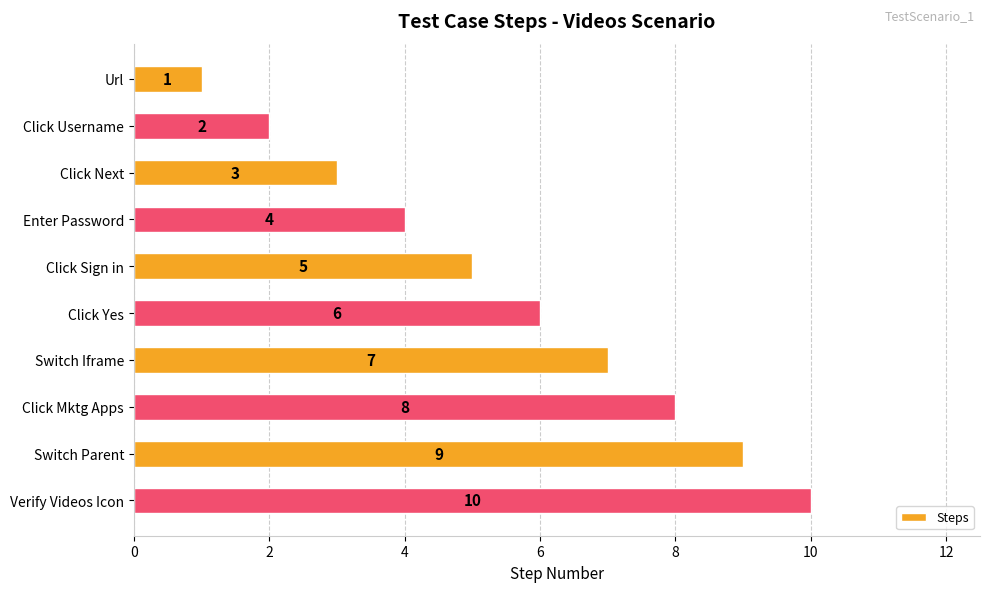

The value at Click Mktg Apps is 14. True or false?

False